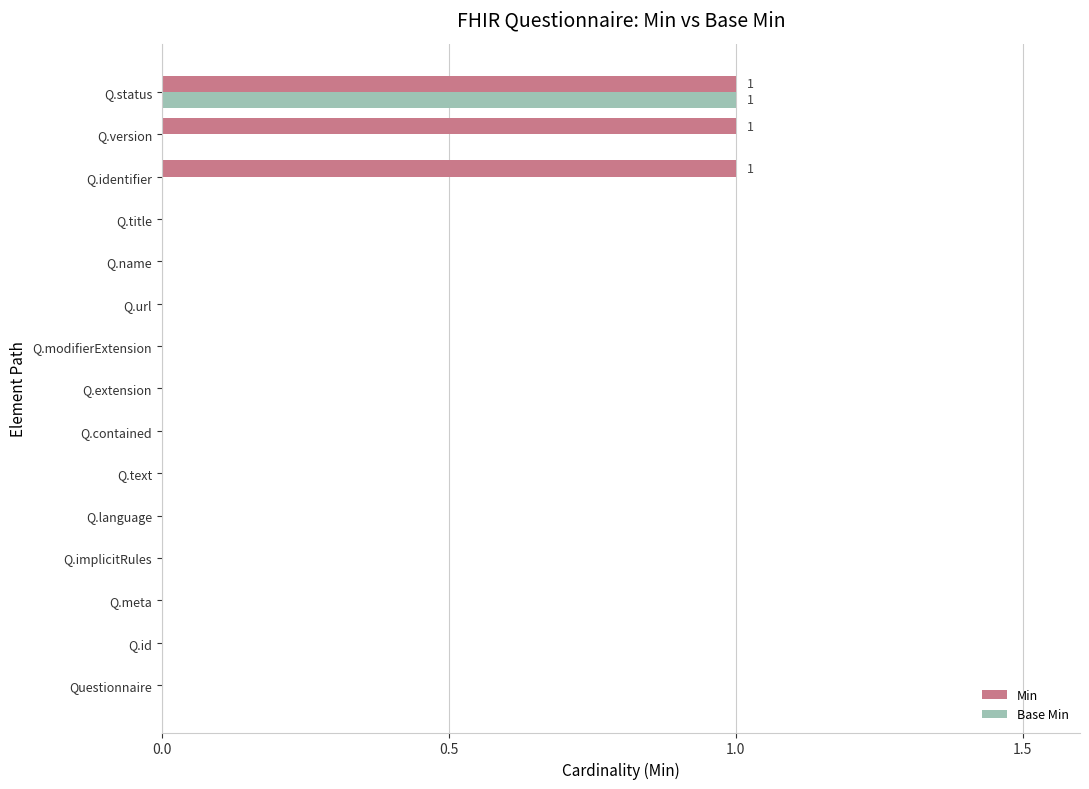

Count the number of data series in this chart.

2